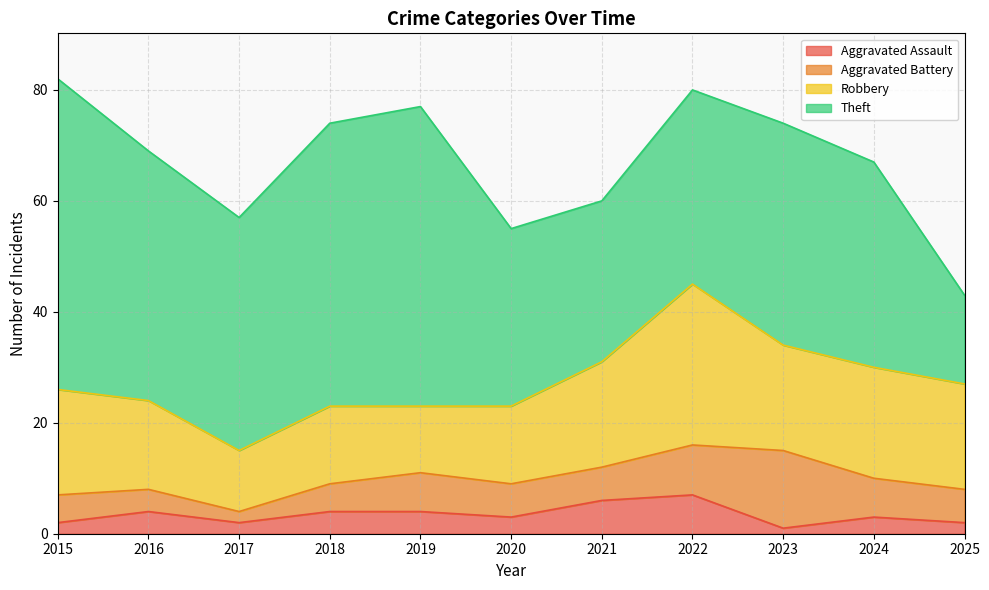

Rank the series at 2017 from lowest to highest value.

Aggravated Assault, Aggravated Battery, Robbery, Theft